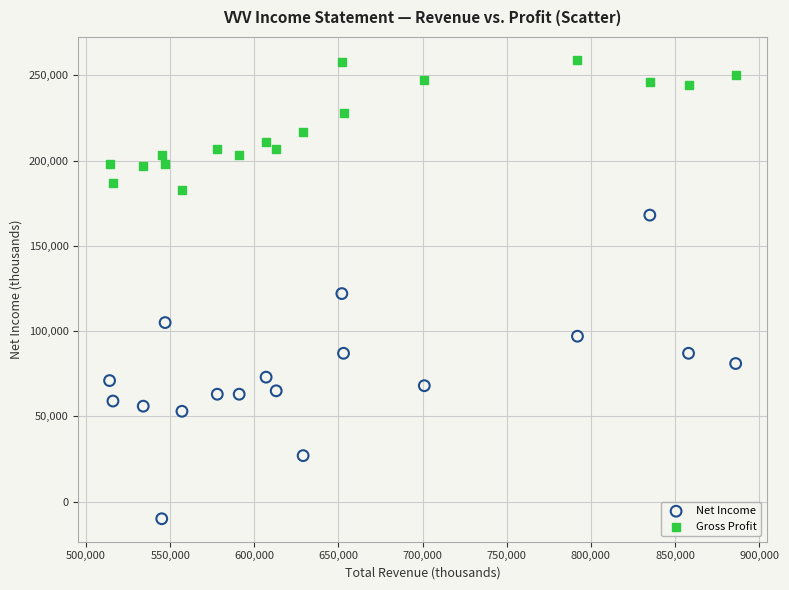

Which series contains the highest Y value?

Gross Profit